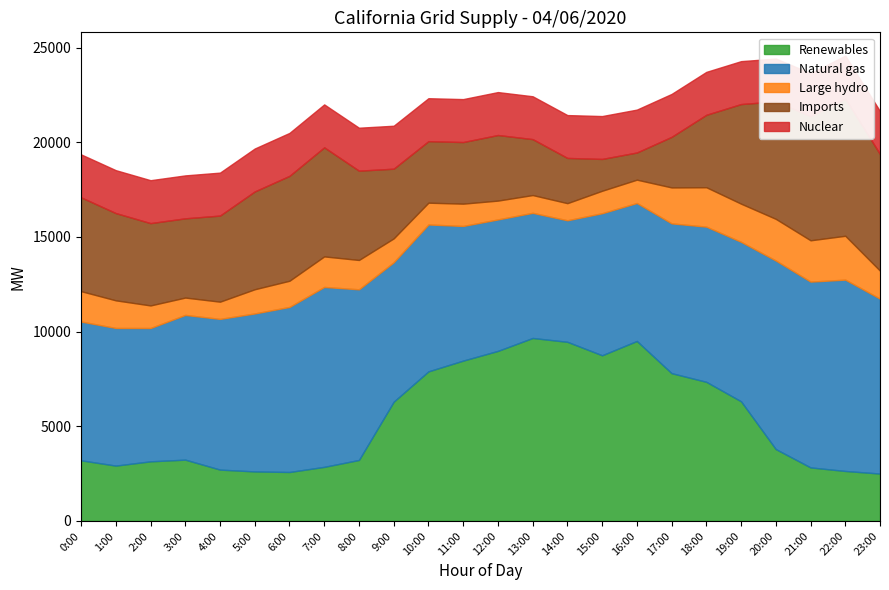

Which category has the lowest value in the Natural gas series?

14:00